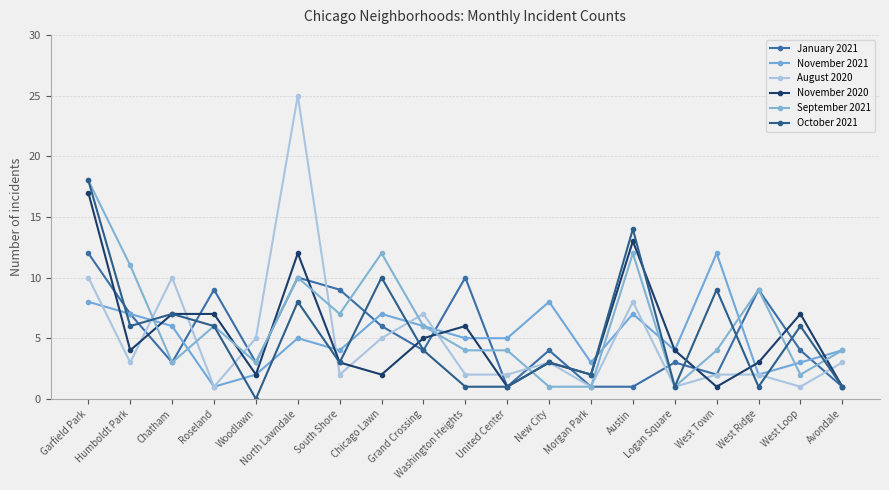

Where is the first local maximum for November 2021?

North Lawndale